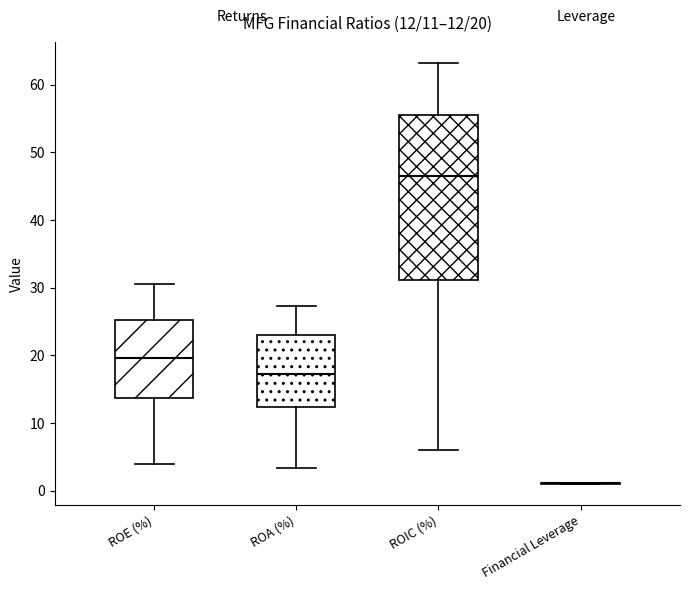

Comparing the boxes themselves (not the whiskers), which one is the tallest?

ROIC (%)